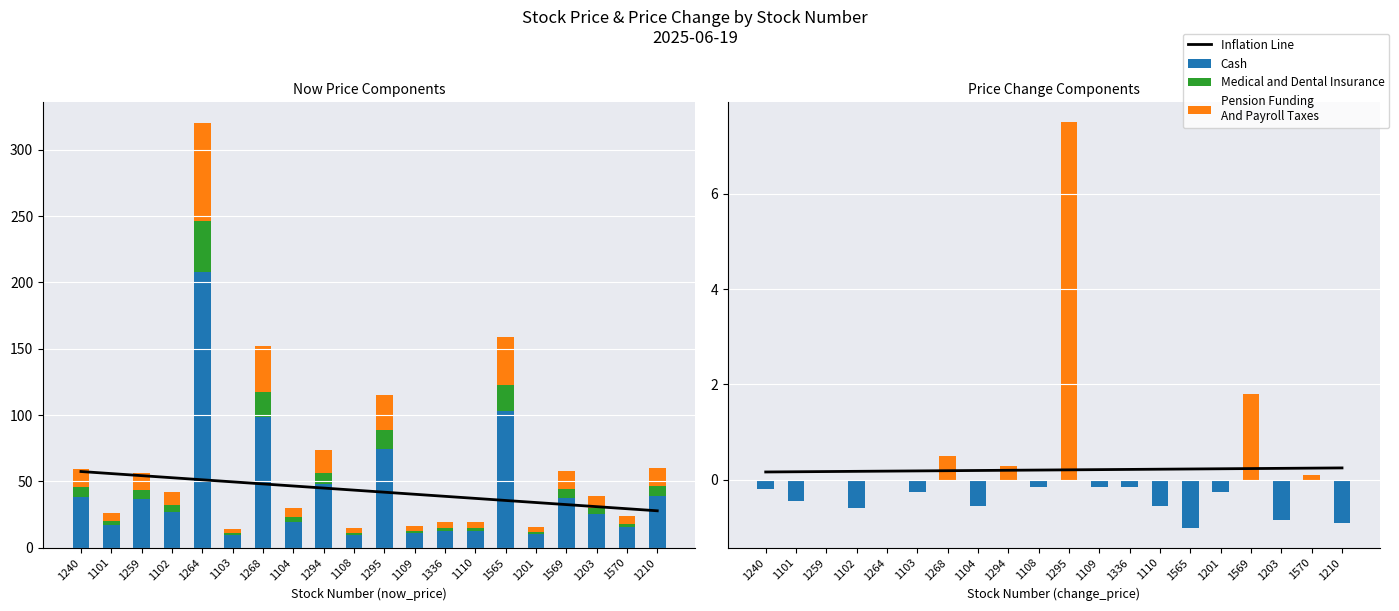

What is the value of the Inflation Line bar at the 7th from the left?

0.2